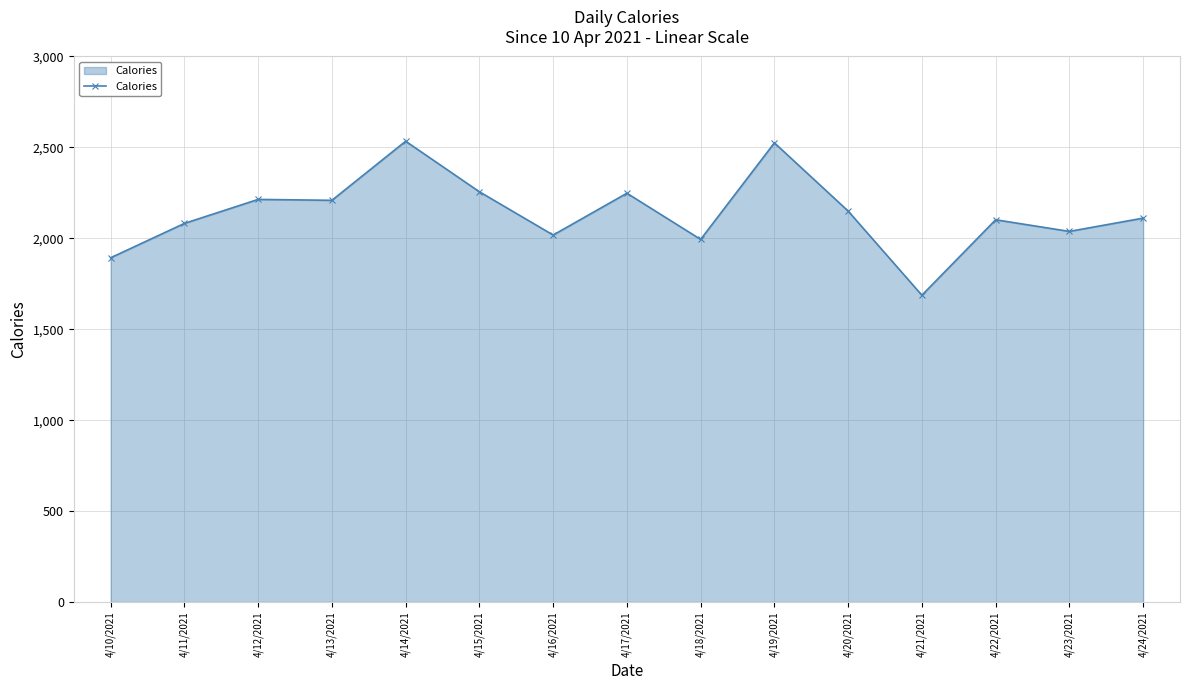

The chart shows a value of 2525 at 4/19/2021. True or false?

True